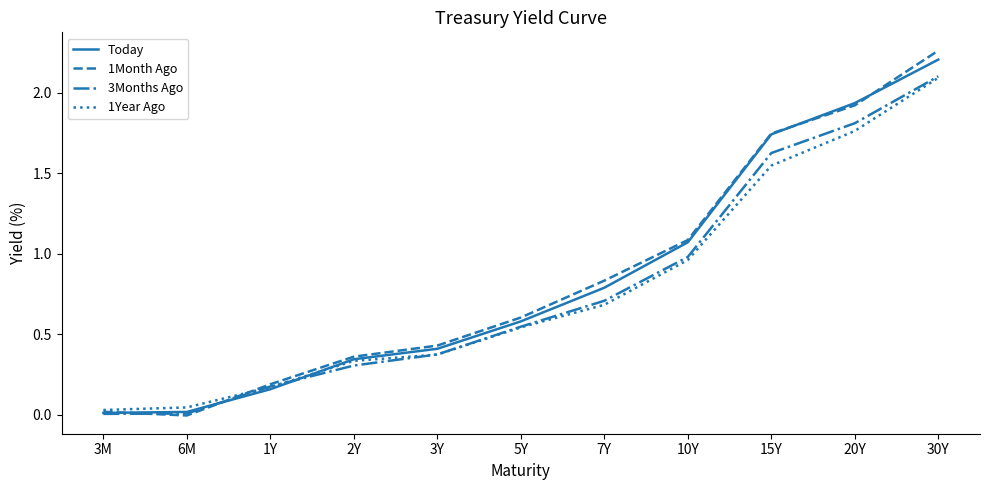

Between 7Y and 30Y, which series saw the biggest shift?

1Month Ago